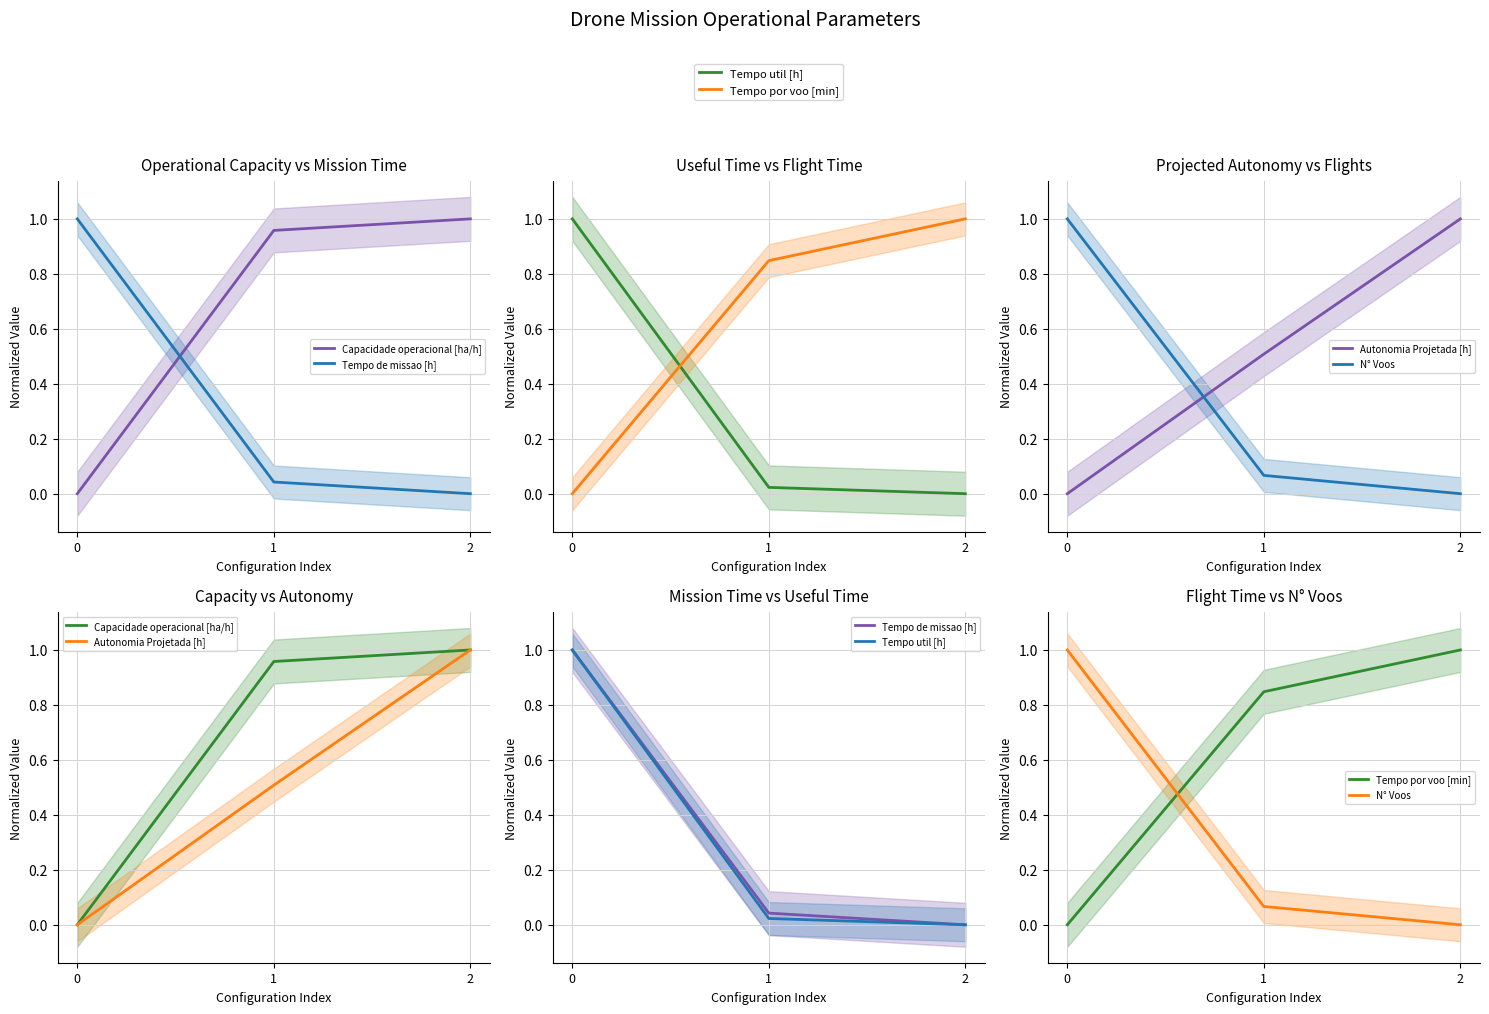

At 2, list the series in order from largest to smallest.

Tempo por voo [min], Autonomia Projetada [h], Capacidade operacional [ha/h], Tempo de missao [h], Tempo util [h], N° Voos